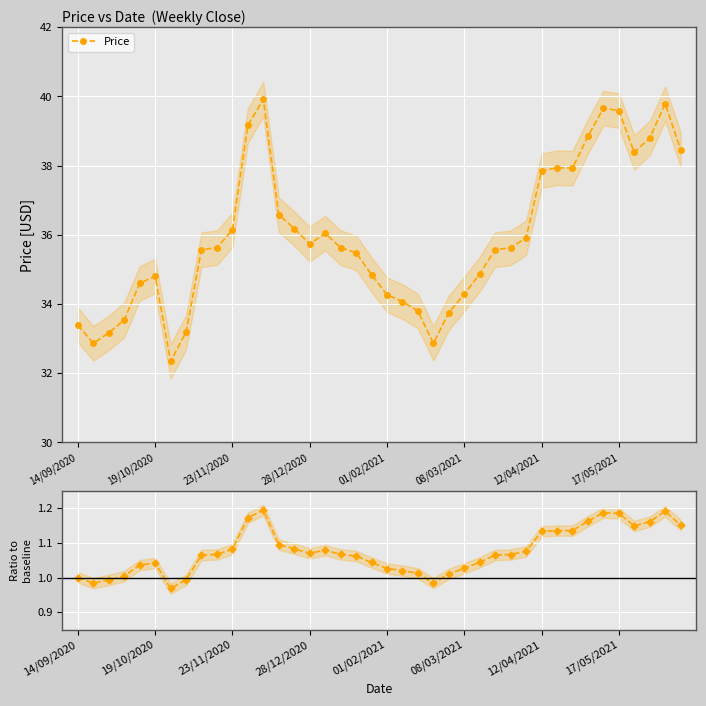

What is the average value of the Ratio to baseline series?

1.1